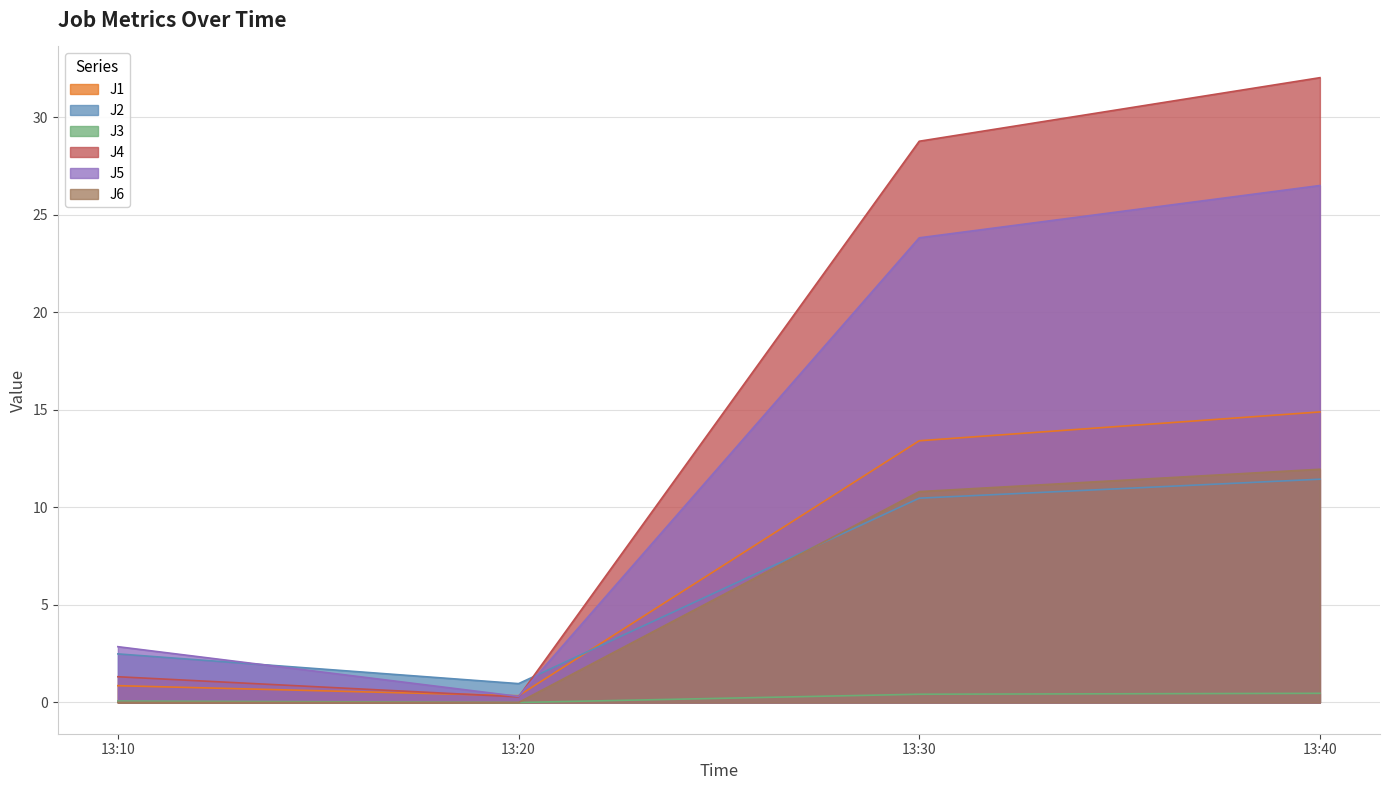

Is it true that J3 equals 0.1 at 13:10?

True